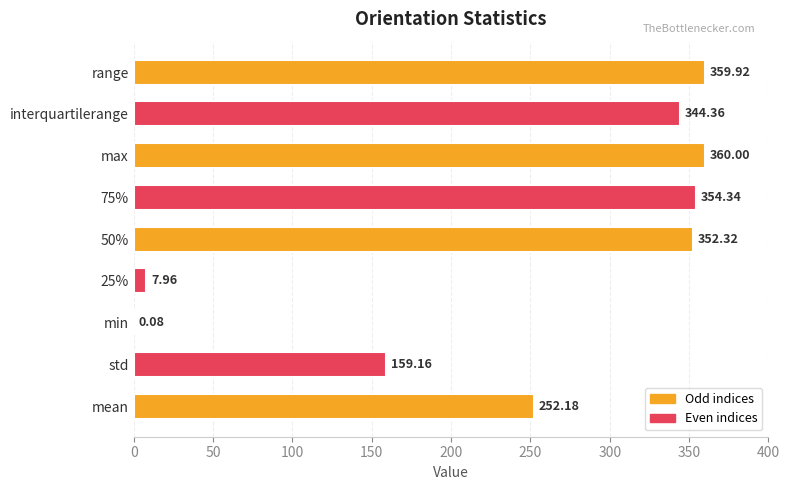

What is the change in value from 75% to max?

+5.7